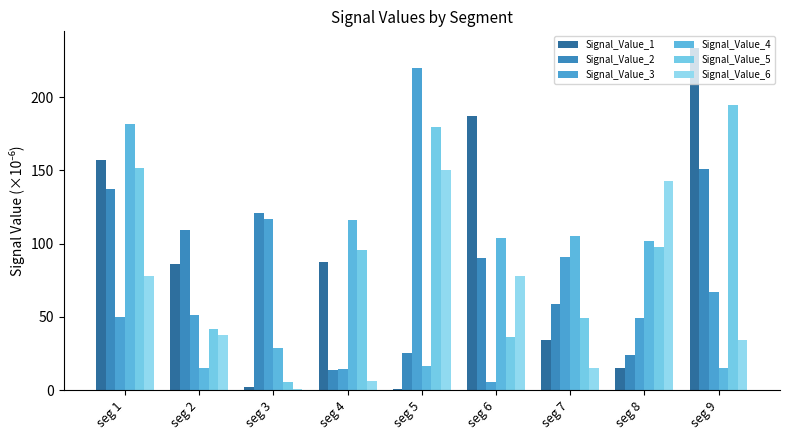

Which category has the highest value across all series?

seg 9